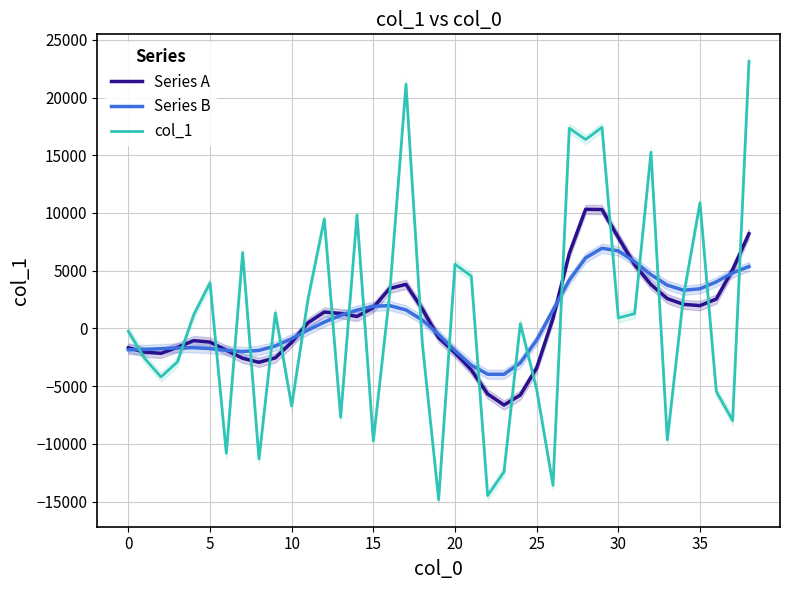

Does the chart display data point markers on the line(s)?

No